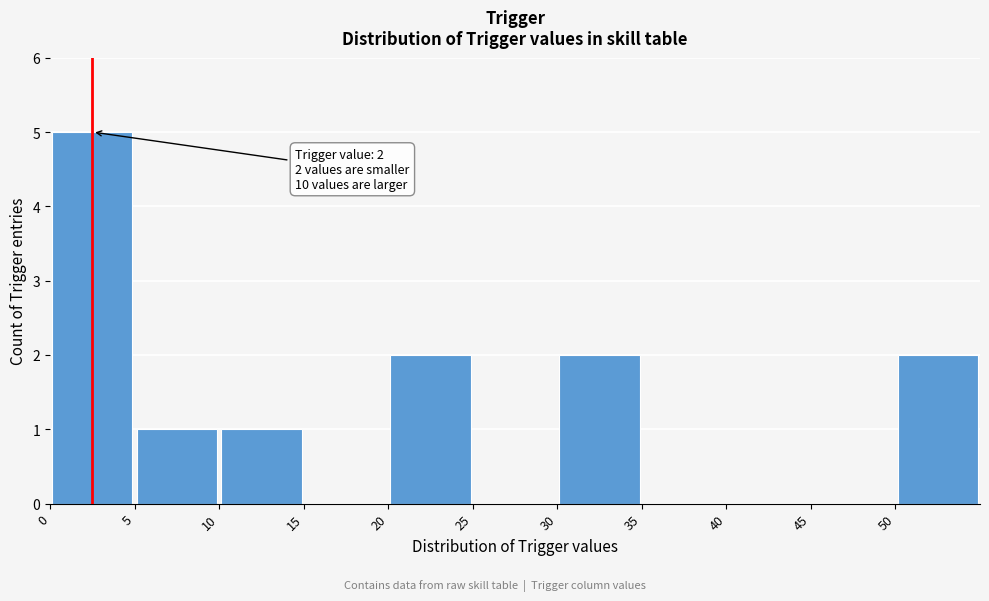

Which range on the x-axis has the tallest bar?

-0.5 to 4.5